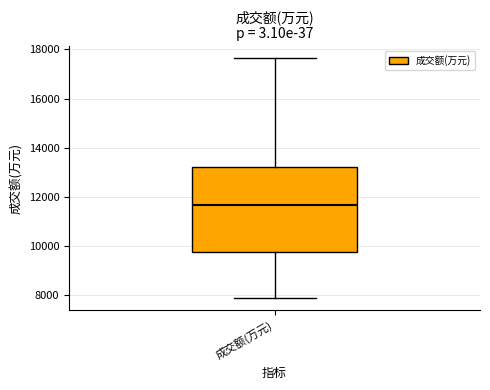

Read this box plot against the y-axis: the position of the median line, the range covered by the box, and the ends of both whiskers. The values are not printed on the chart, so give them approximately, as read against the axis.

median 11600, box 9800 to 13200, whiskers 7800 to 17600